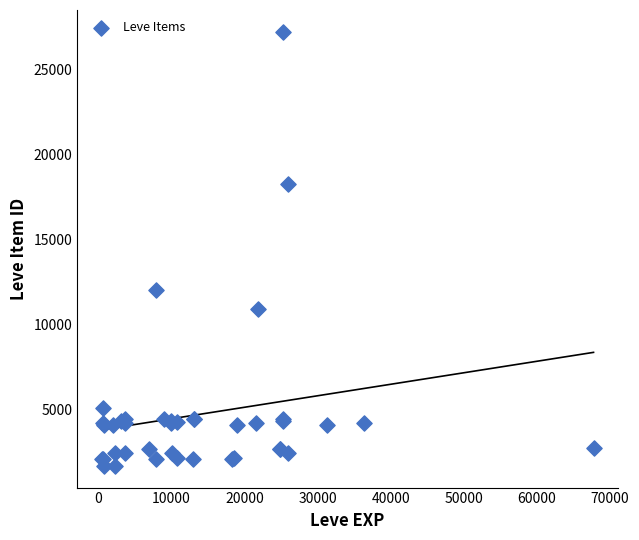

What Y value in the scatter plot is closest to 14448?

12018